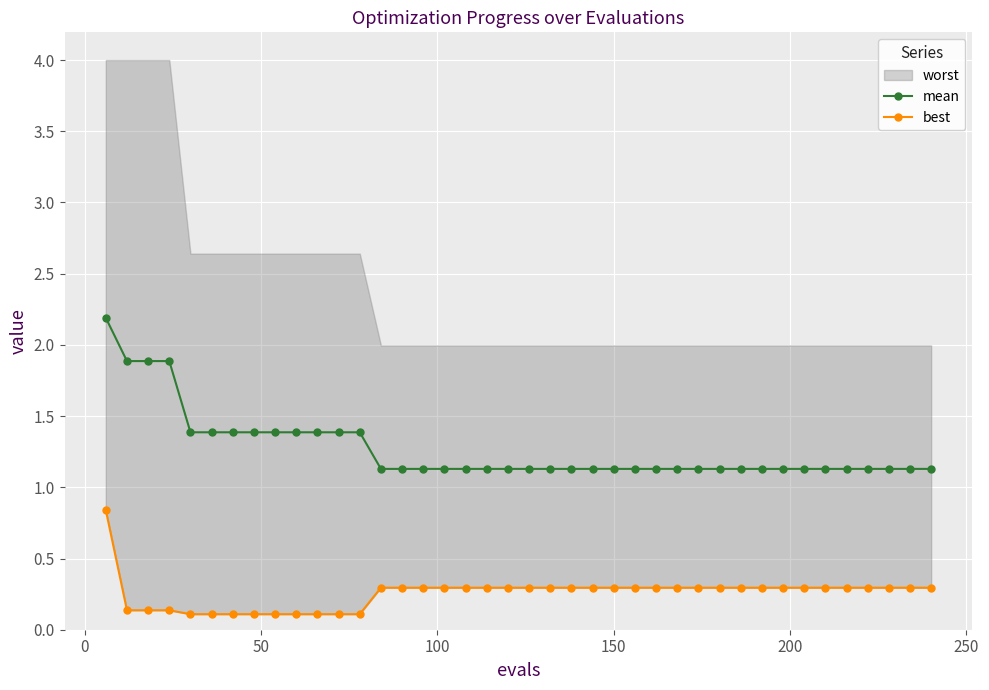

How many mean values are between 1 and 2?

39